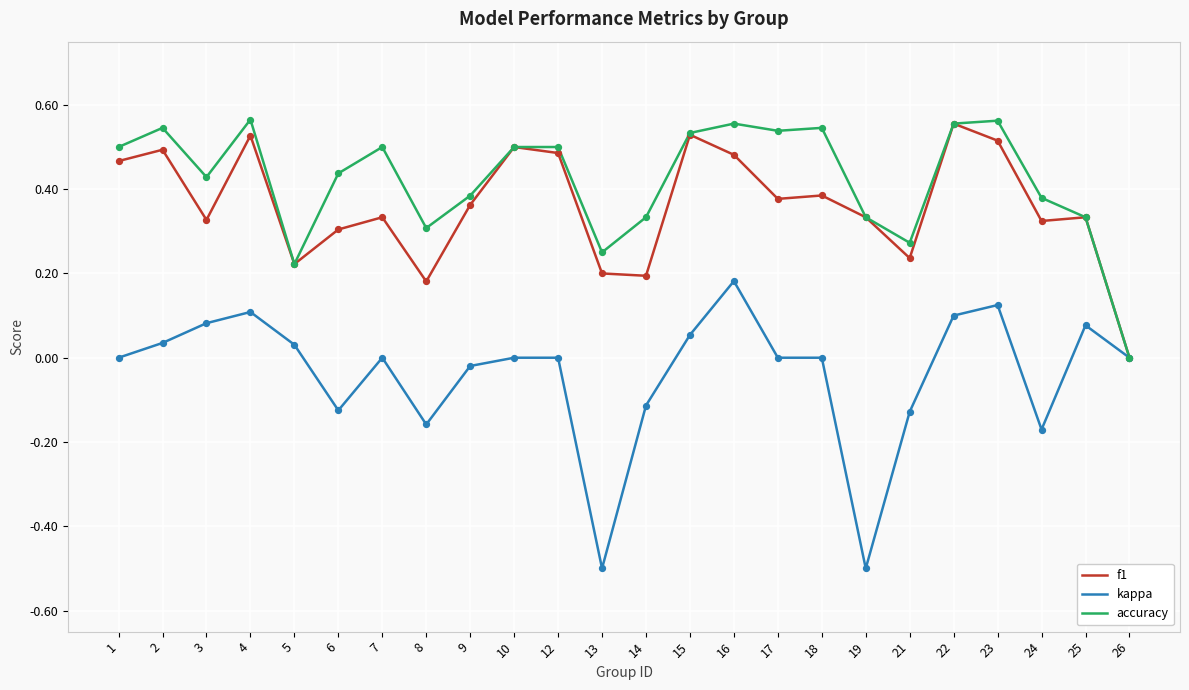

Which series has the largest total across all categories?

accuracy